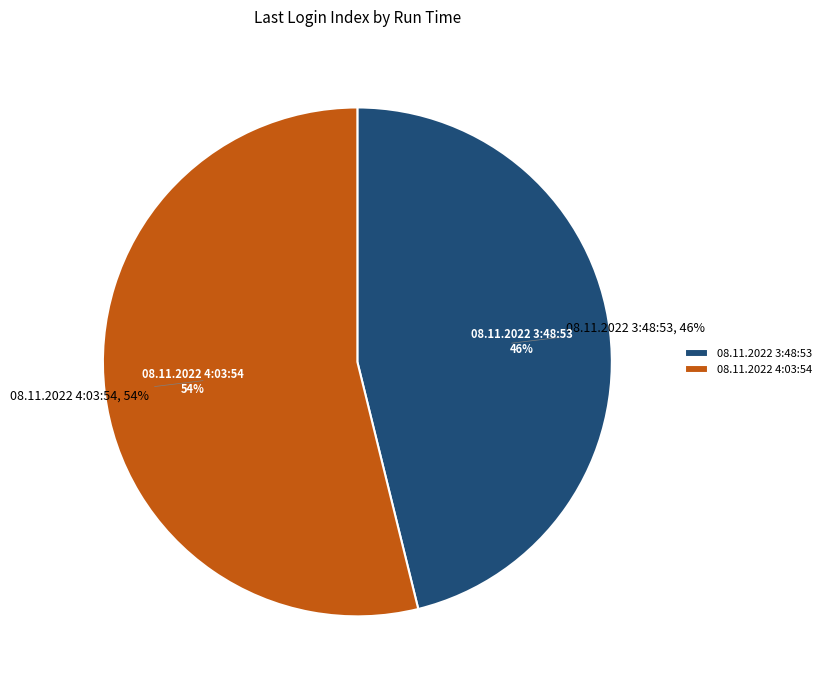

What percentage is NOT represented by 08.11.2022 3:48:53?

53.8%